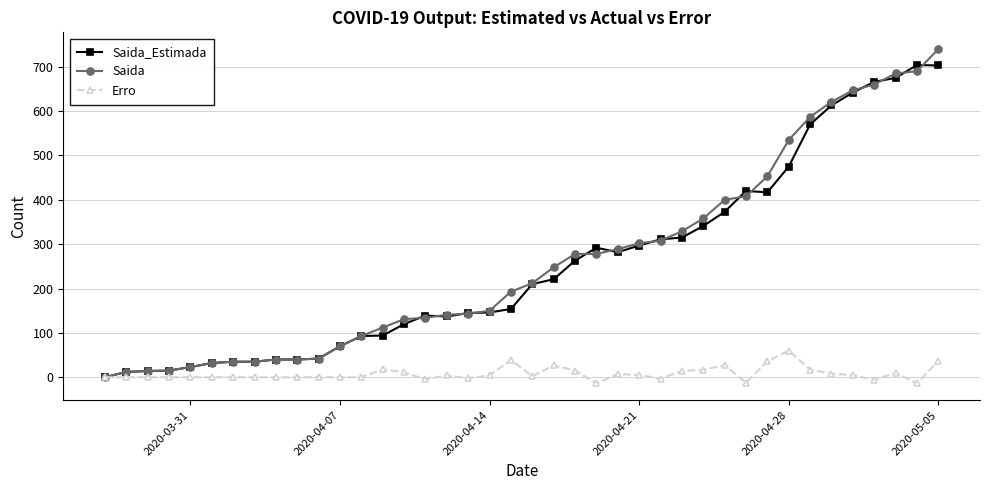

What is the greatest value displayed?

740